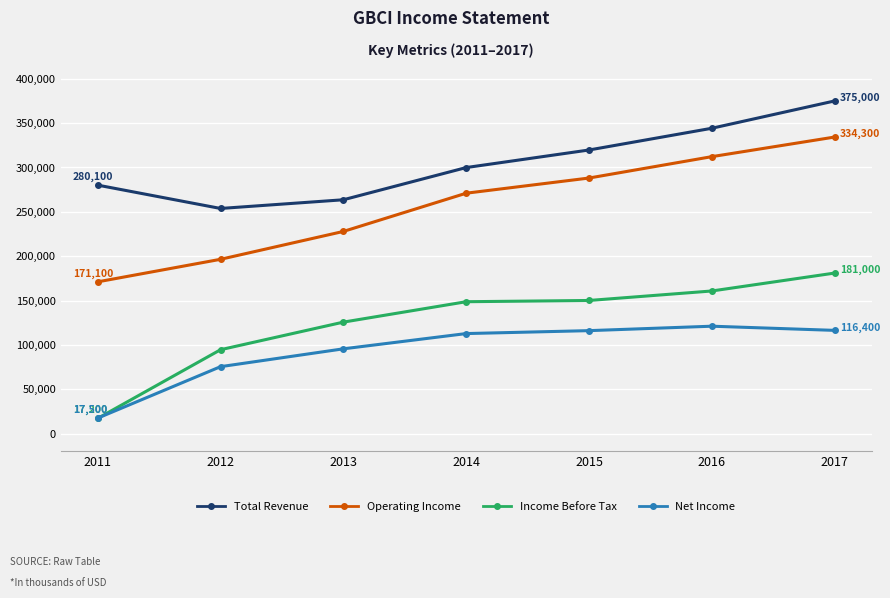

What is the minimum value for Income Before Tax?

17200